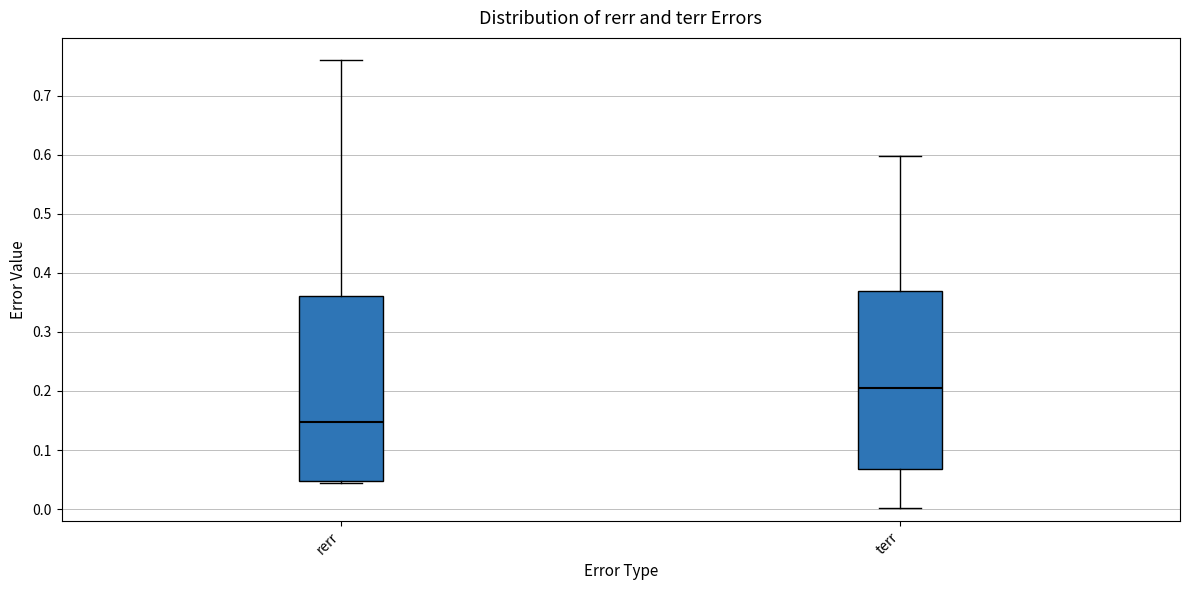

Reading left to right, read every box against the y-axis: the position of its median line, the range the box covers, and the ends of its whiskers. The values are not printed on the chart, so give them approximately, as read against the axis.

rerr: median 0.15, box 0.05 to 0.36, whiskers 0.04 to 0.76
terr: median 0.21, box 0.07 to 0.37, whiskers 0.00 to 0.60